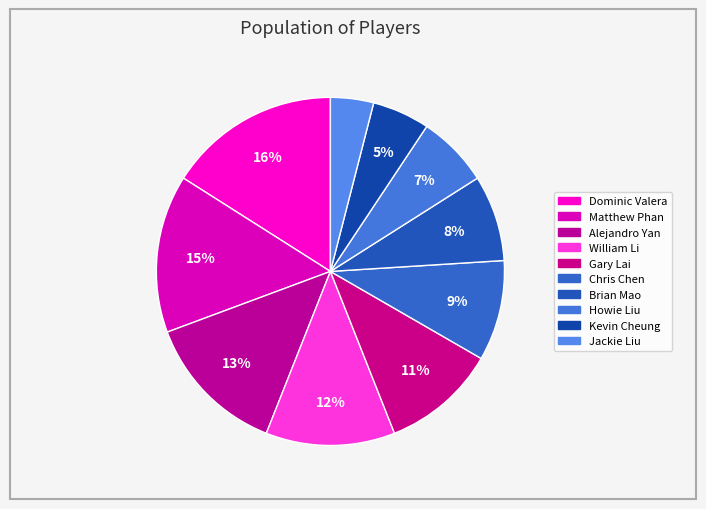

To the nearest percent, what is the combined percentage of Matthew Phan and Alejandro Yan?

28%